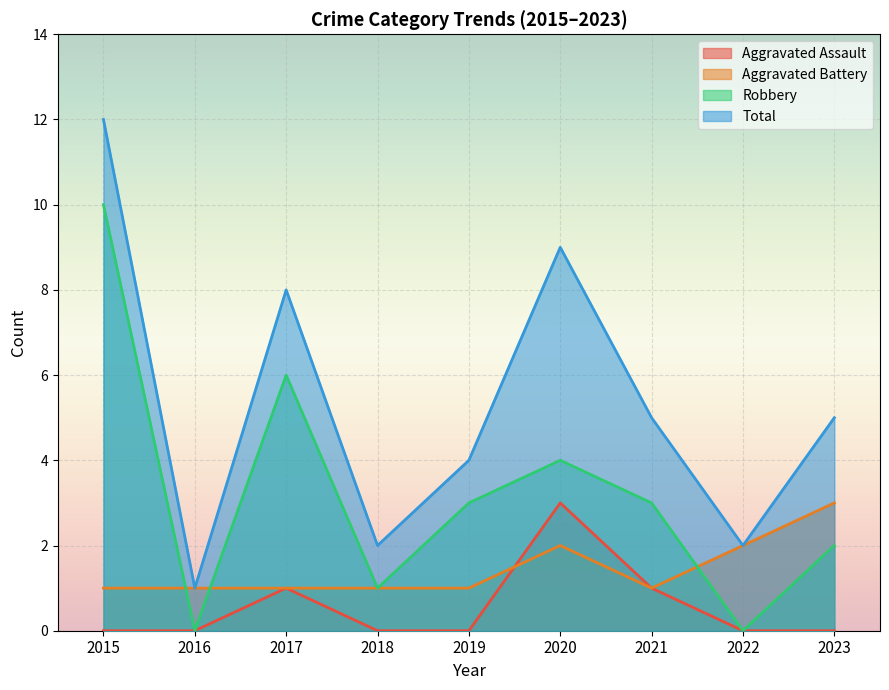

True or false: Total and Robbery cross at least once.

False